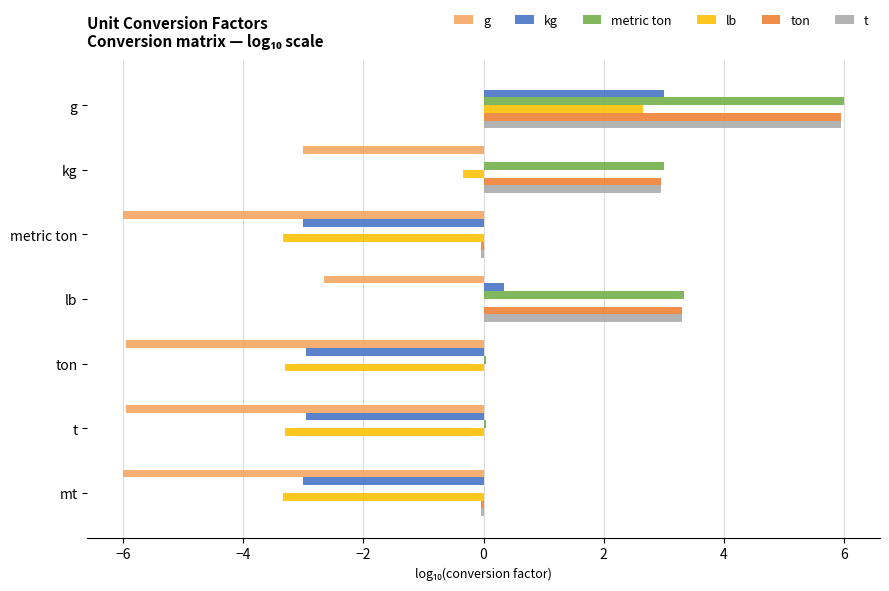

How many distinct data groups are displayed?

6